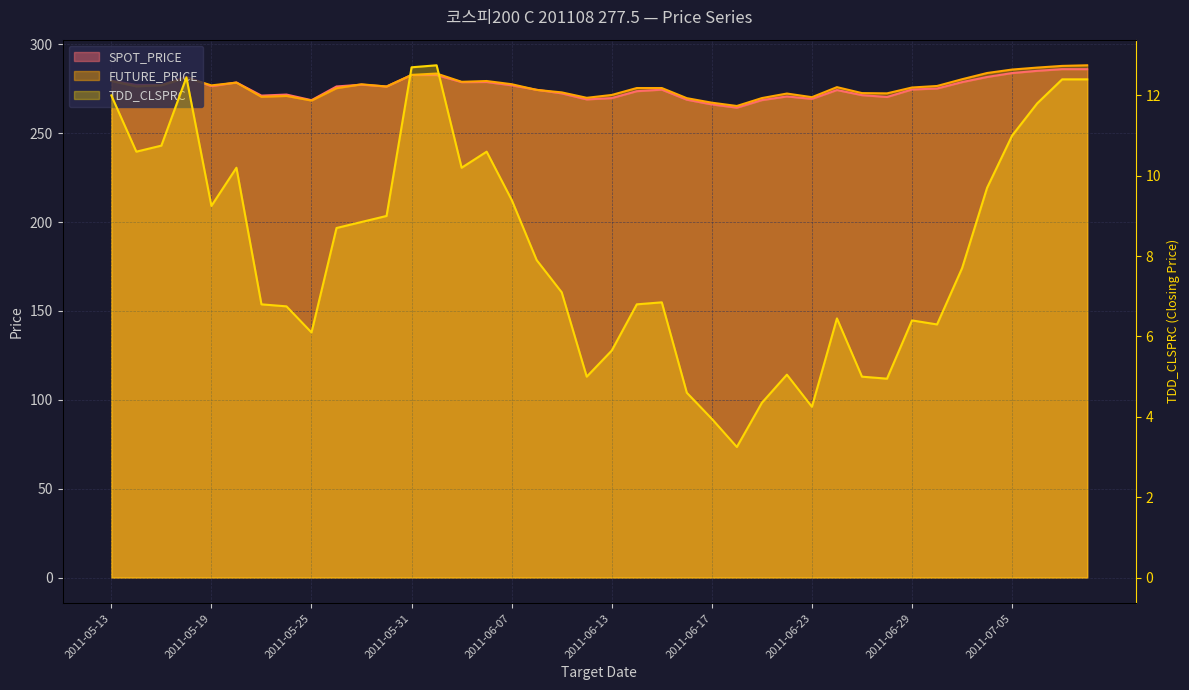

True or false: TDD_CLSPRC and FUTURE_PRICE cross at least once.

False